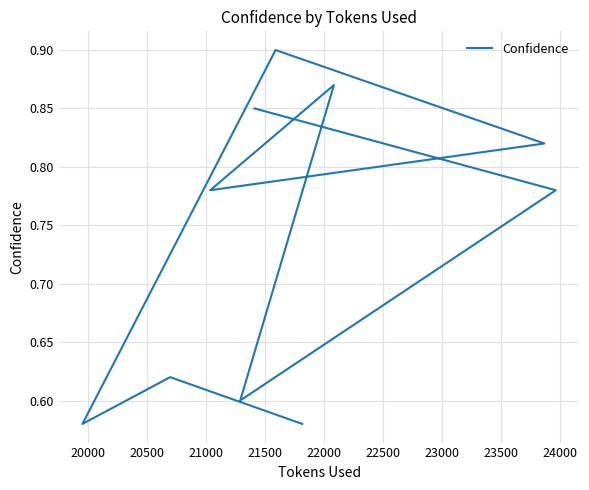

What is the smallest value displayed?

0.6